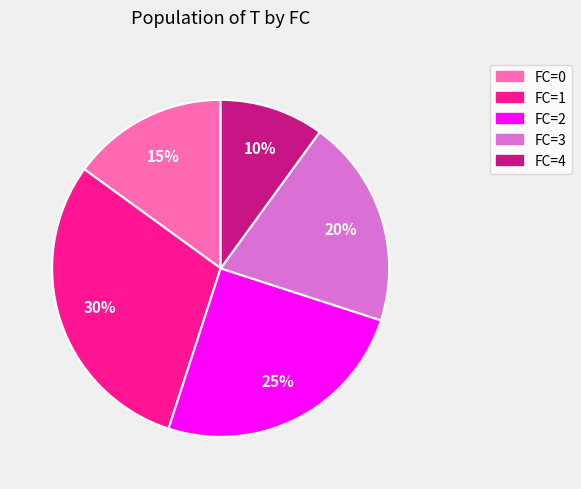

Is there a majority slice in this chart?

No